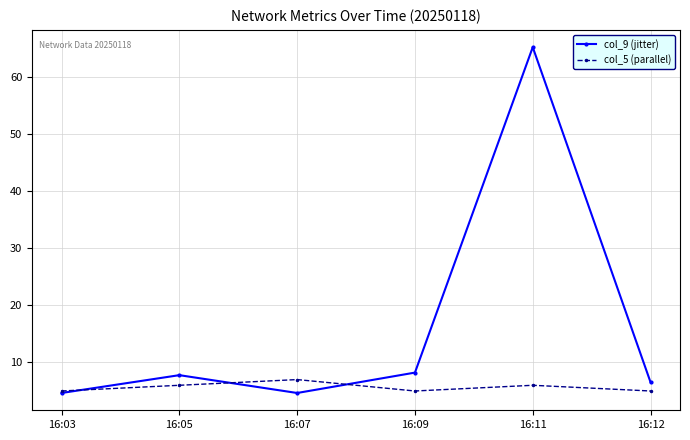

How many data points does each series have?

6